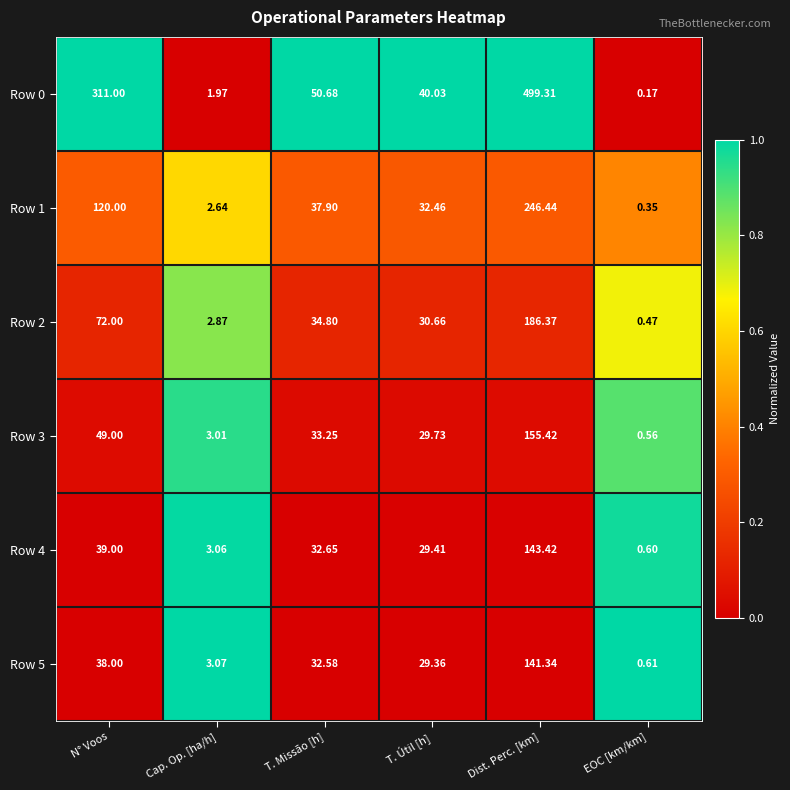

At which category does the chart reach its peak across all series?

Dist. Perc. [km]